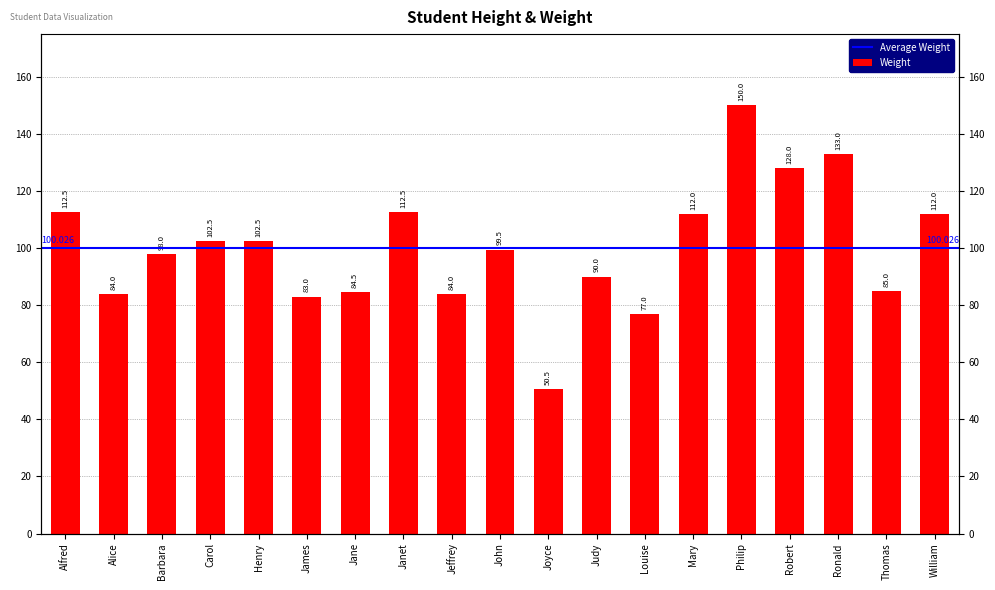

Reading left to right, transcribe all the data shown in this chart.

Alfred=112.5	Alice=84.0	Barbara=98.0	Carol=102.5	Henry=102.5	James=83.0	Jane=84.5	Janet=112.5	Jeffrey=84.0	John=99.5	Joyce=50.5	Judy=90.0	Louise=77.0	Mary=112.0	Philip=150.0	Robert=128.0	Ronald=133.0	Thomas=85.0	William=112.0